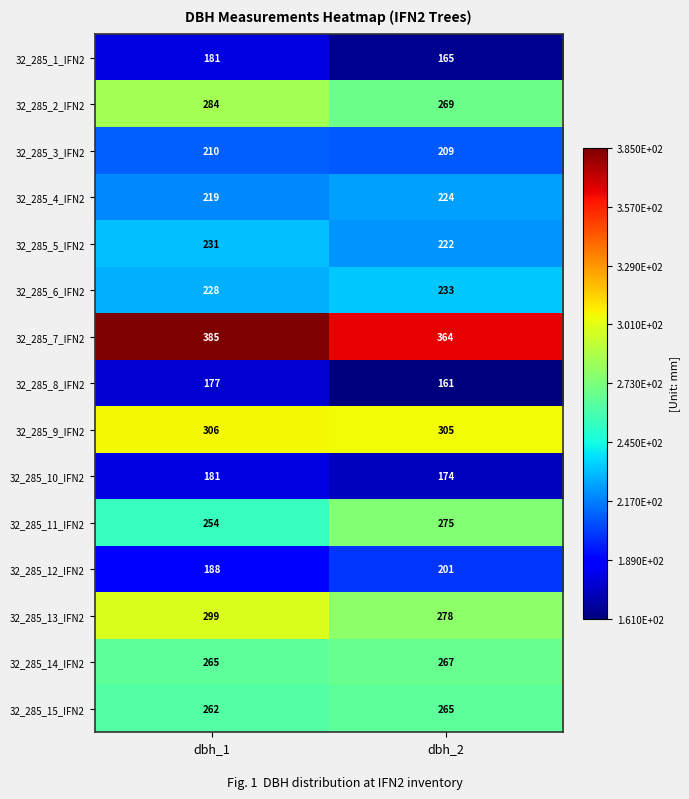

At how many categories does at least one series exceed 278?

2